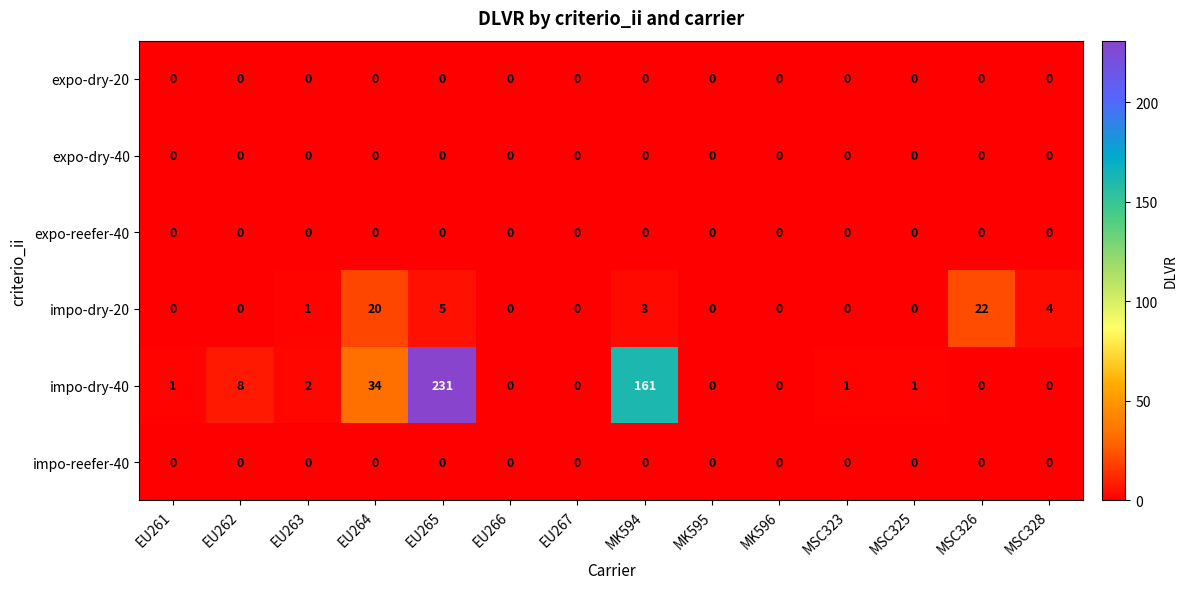

Is the value of impo-dry-40 at EU261 greater than the value of impo-dry-20 at EU264?

No